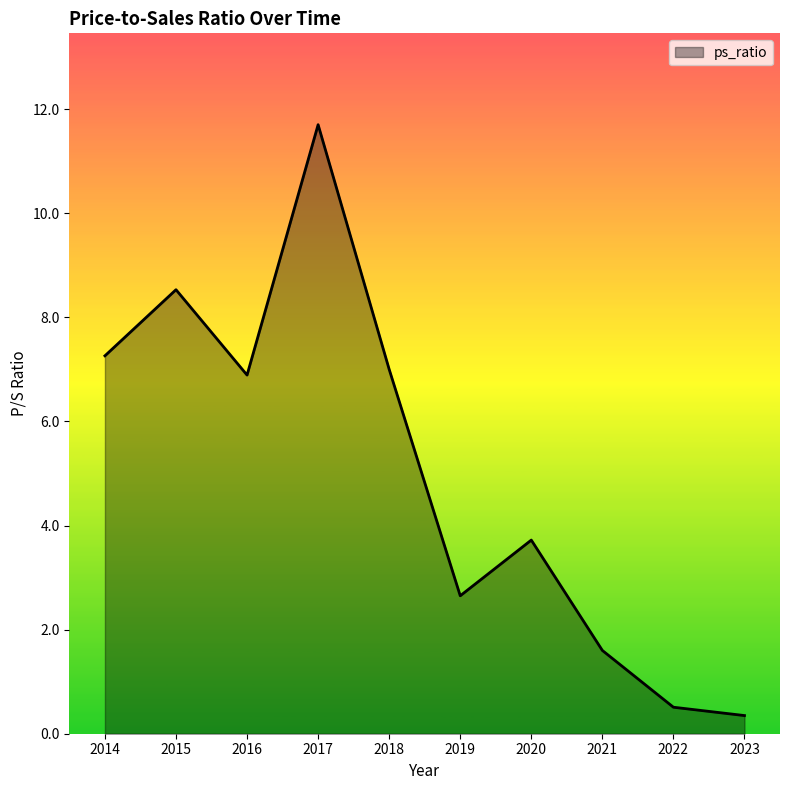

How many interior local valleys (lower than both neighbors) does the data have?

2